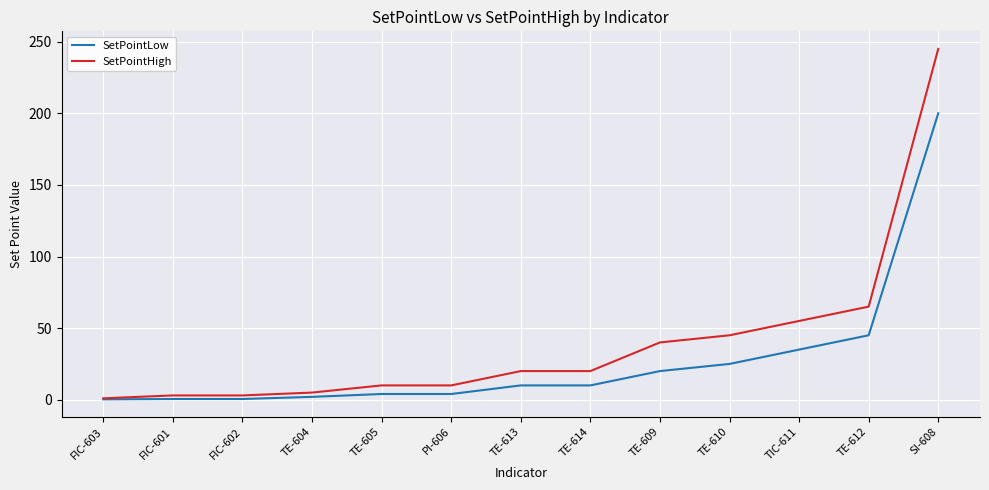

What position from the left is SI-608?

13